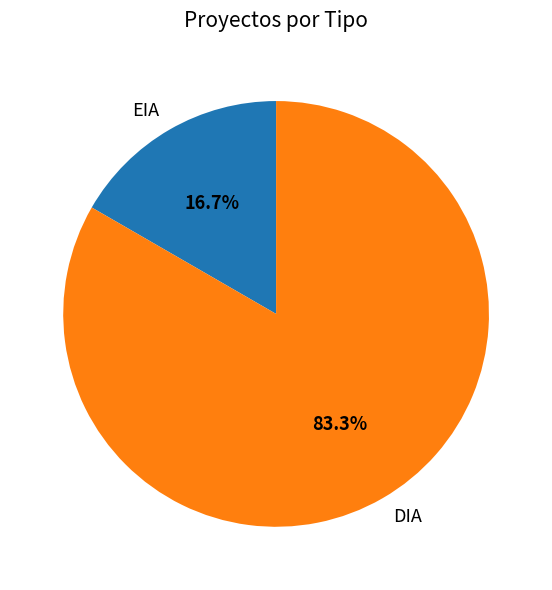

What percentage is the DIA slice, to the nearest percent?

83%